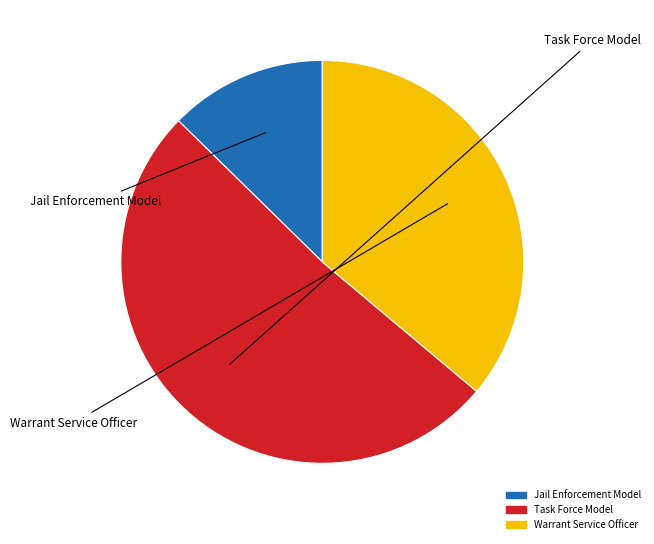

Rank the categories by value from lowest to highest.

Jail Enforcement Model, Warrant Service Officer, Task Force Model